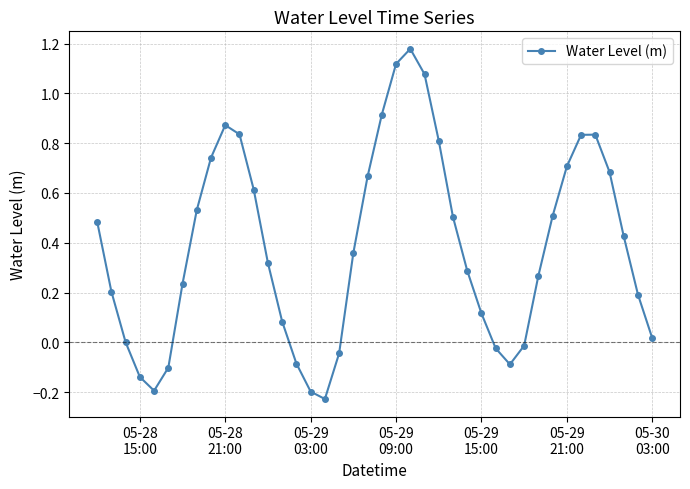

What is the sum of all values?

15.3